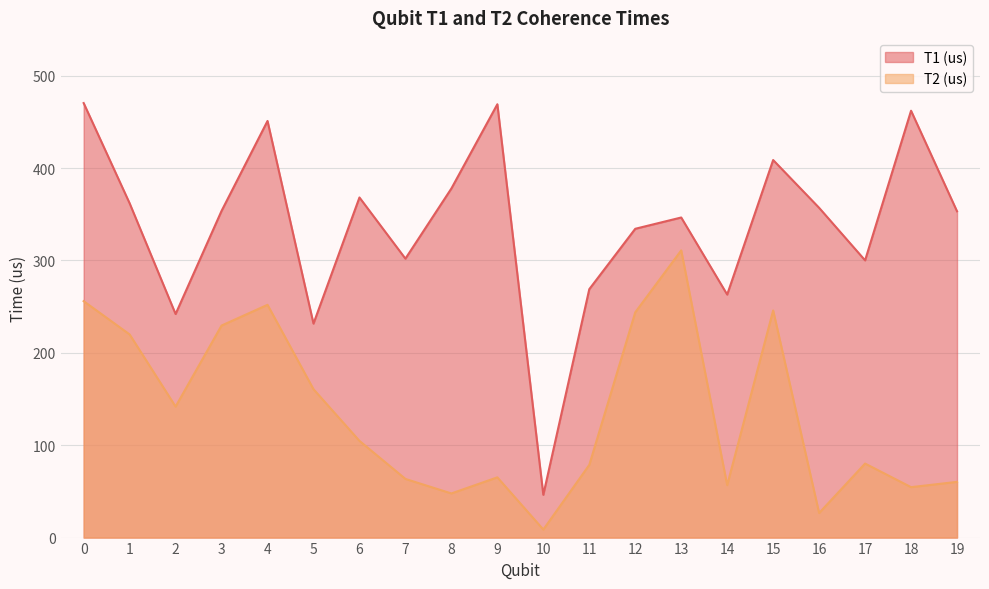

What is the greatest value displayed?

470.3